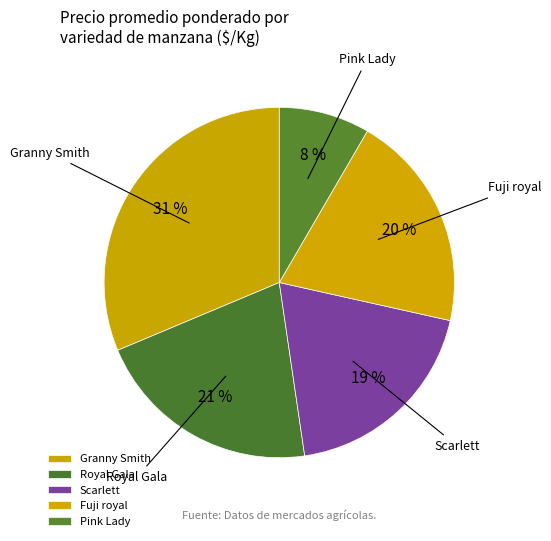

Do Fuji royal and Pink Lady together represent more than half of the pie?

No